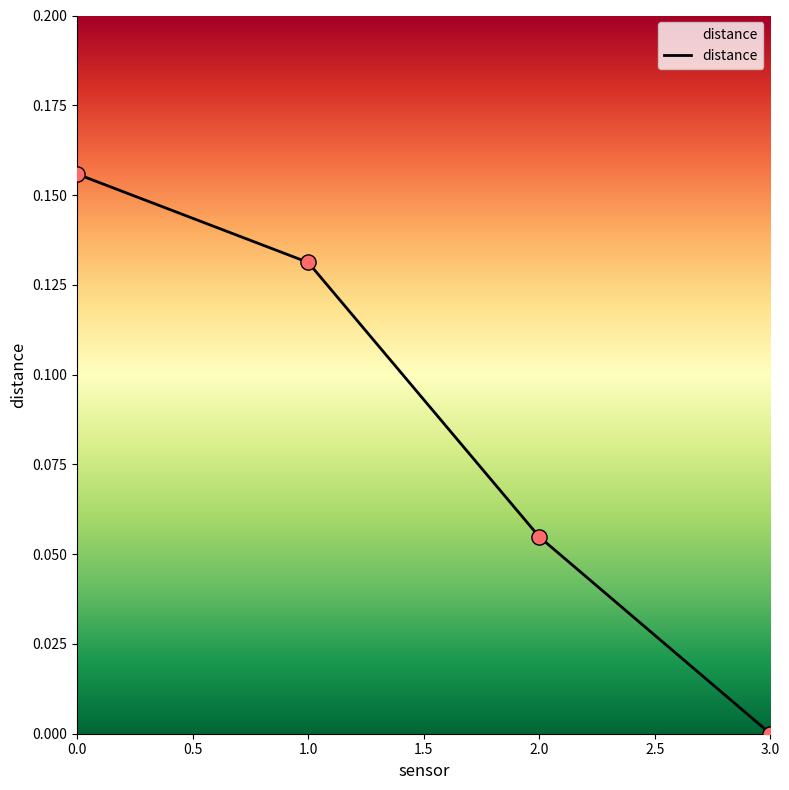

Which has a higher value, 1.0 or 2.0?

1.0